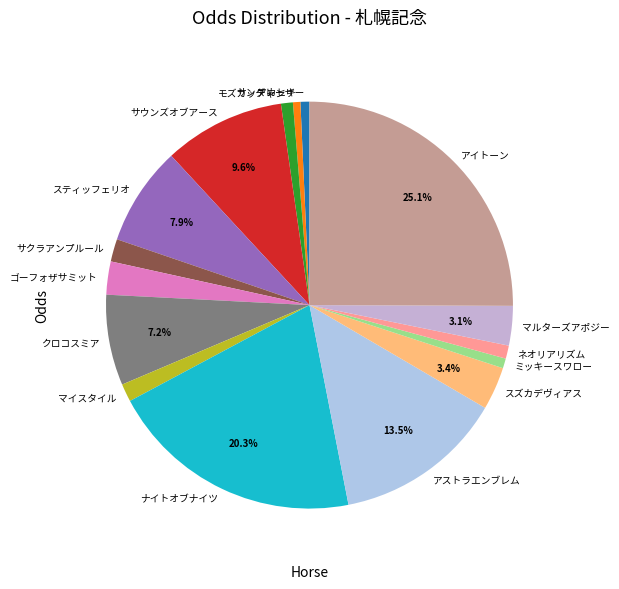

Do ゴーフォザサミット and アストラエンブレム together represent more than half of the pie?

No